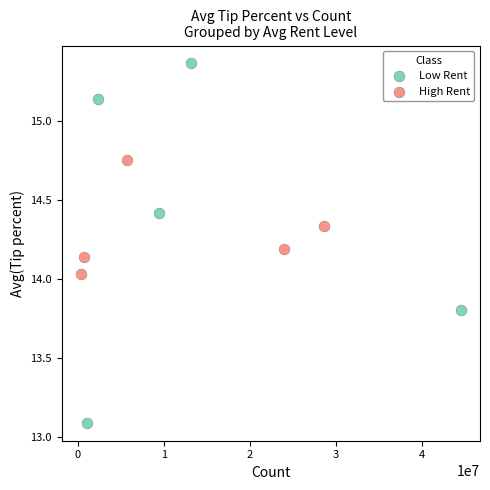

Which series has the widest spread of Y values?

Low Rent